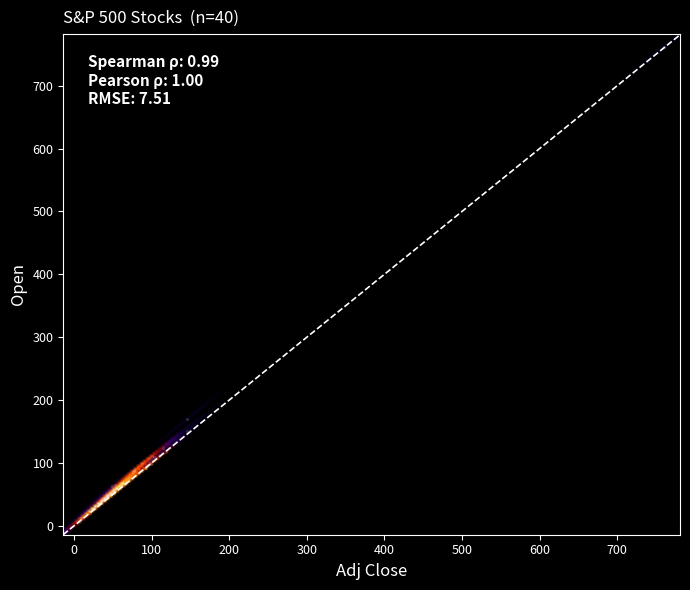

What Y value in the scatter plot is closest to 383?

169.6